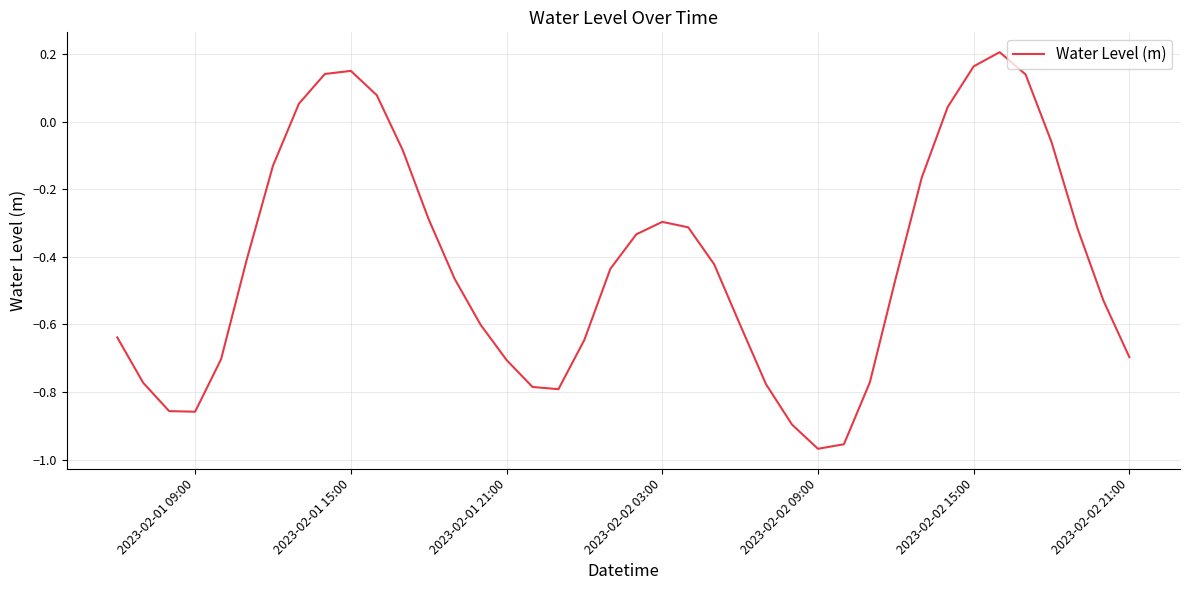

How many interior local peaks (higher than both neighbors) does the data have?

3